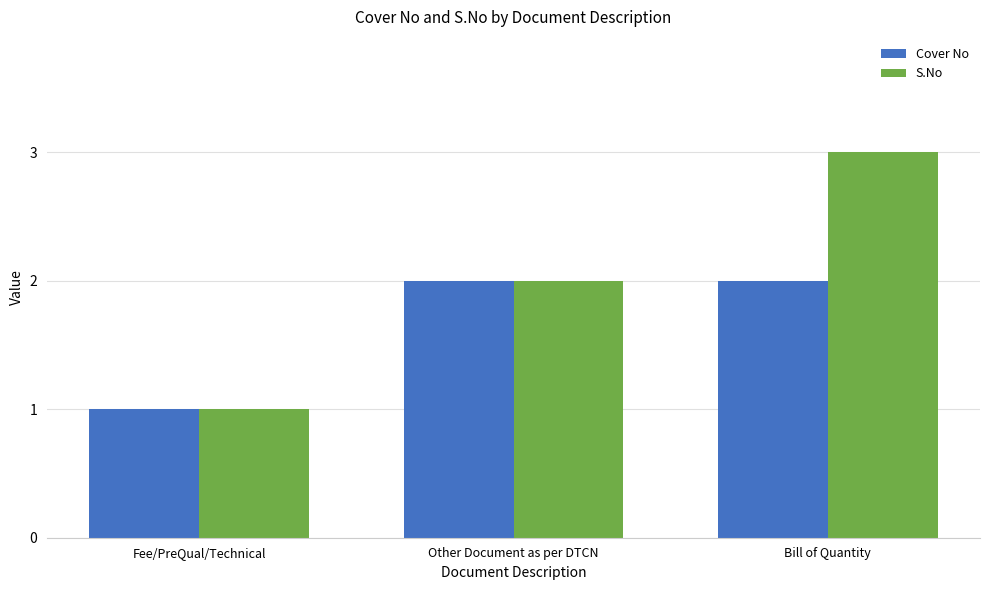

Which series has the largest total across all categories?

S.No